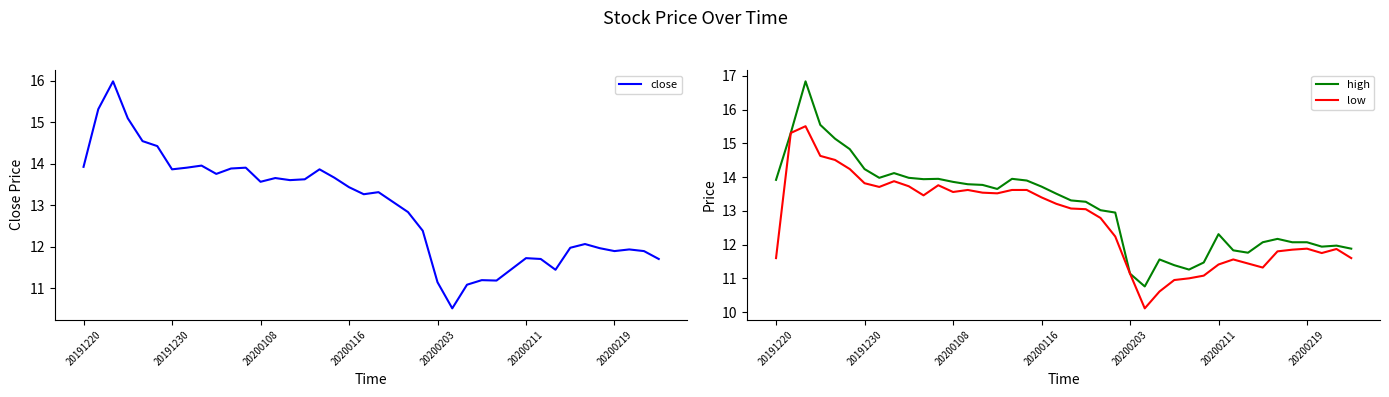

List the series in order of their overall mean, lowest first.

low, close, high